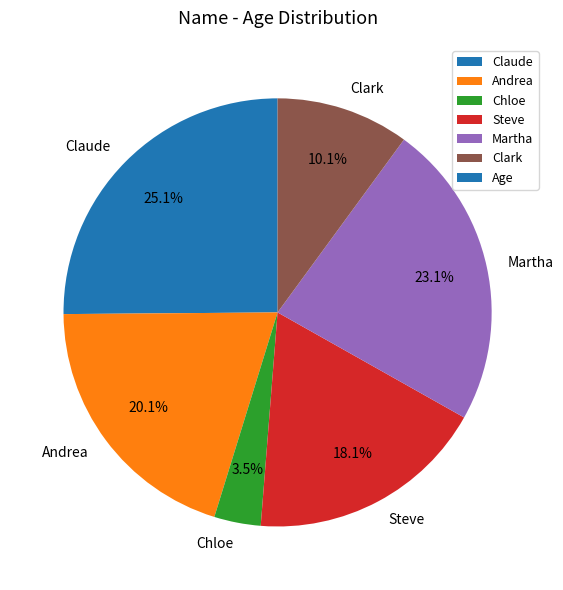

Approximately how many times larger is the value at Andrea compared to Martha?

0.9